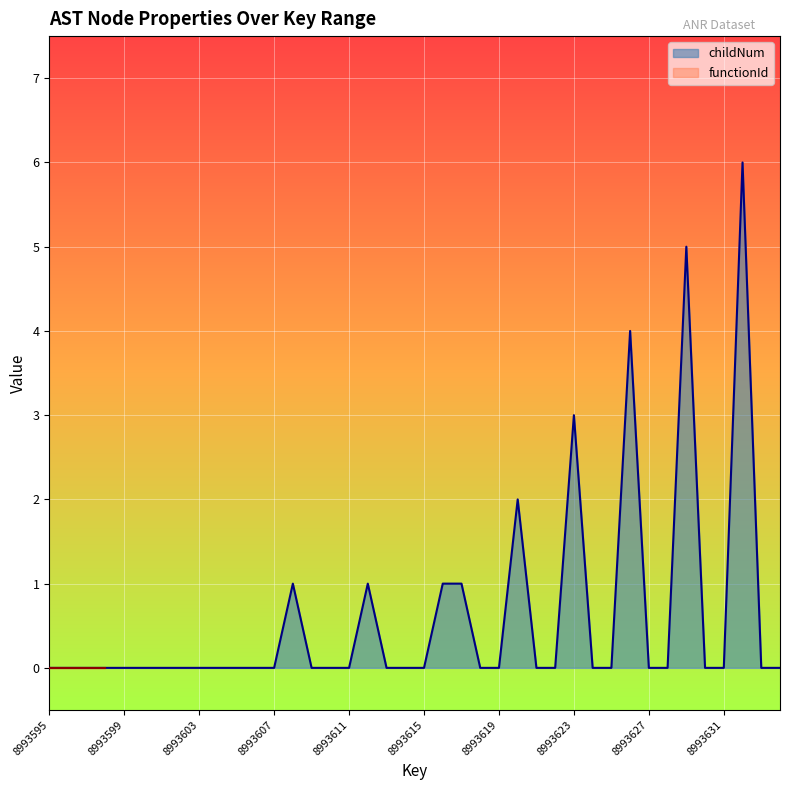

At which category does the data reach its first local peak?

8993608